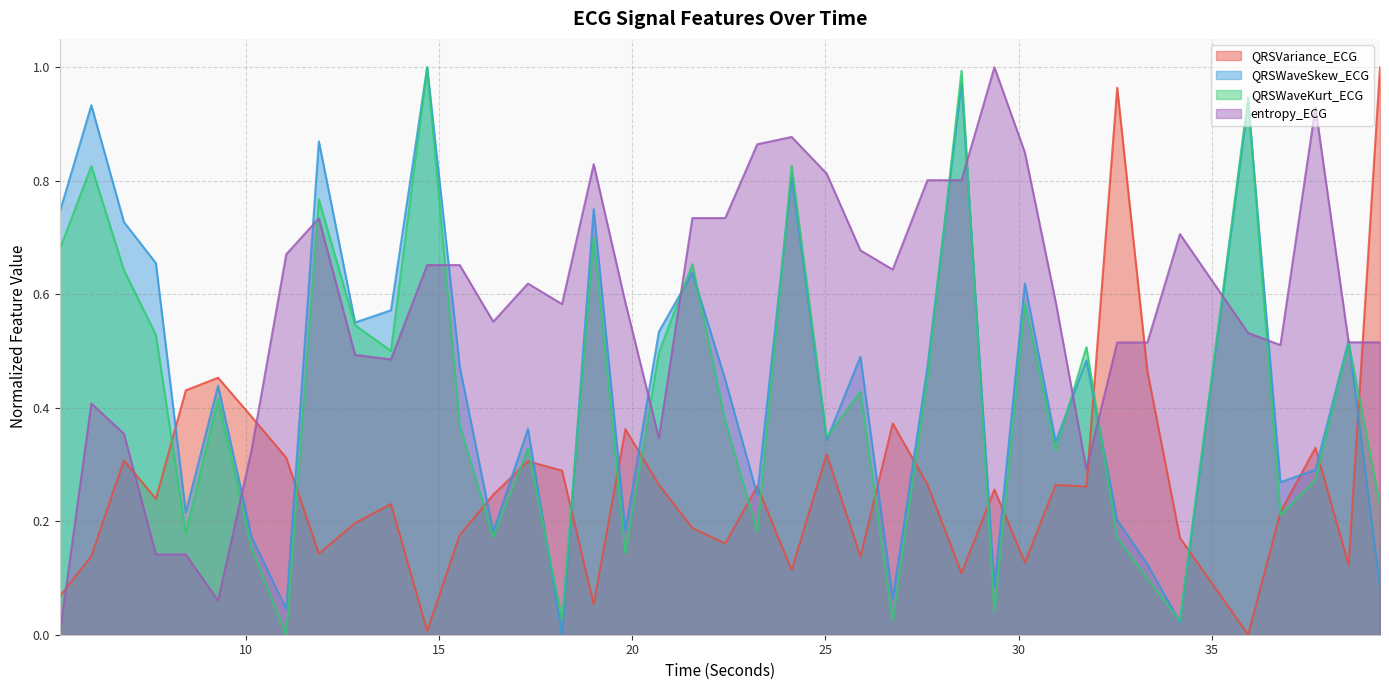

Which series has the widest spread of values?

QRSVariance_ECG